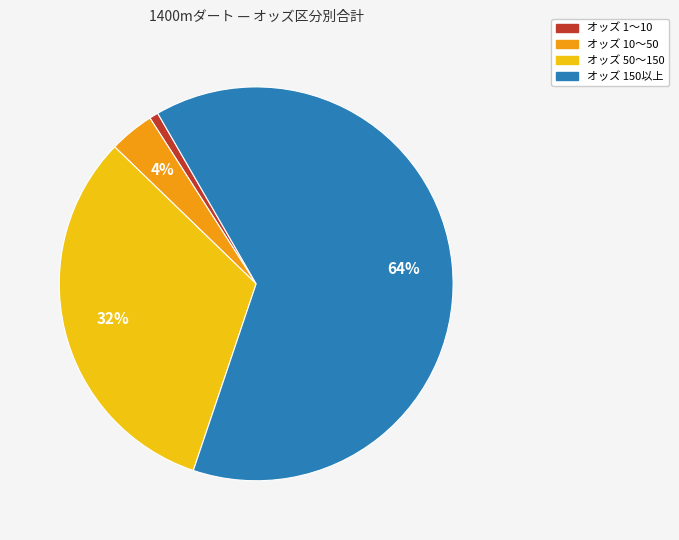

To the nearest percent, what is the average slice percentage?

25%